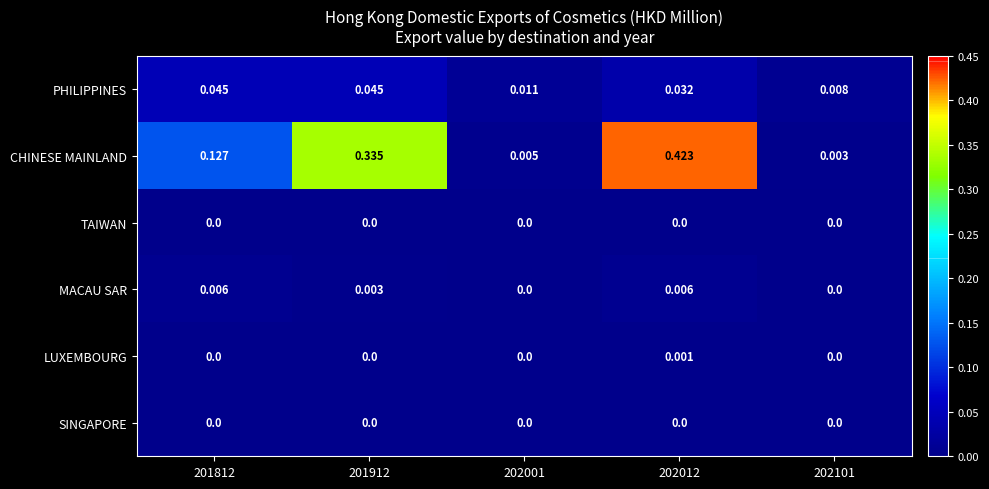

At how many categories does at least one series exceed 0?

5